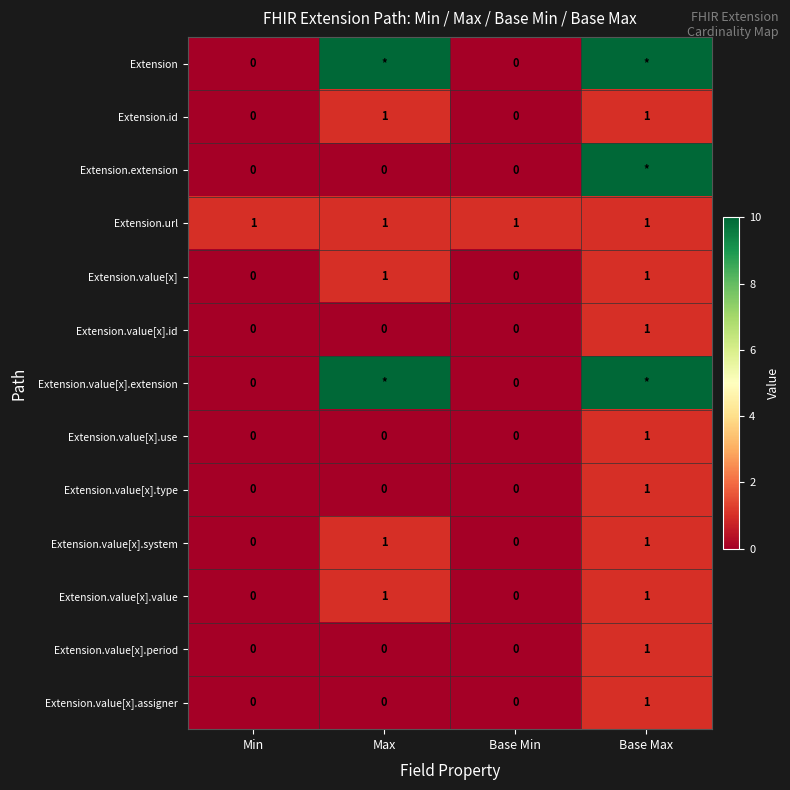

The Extension.value[x].value series shows -1 at Min. True or false?

False